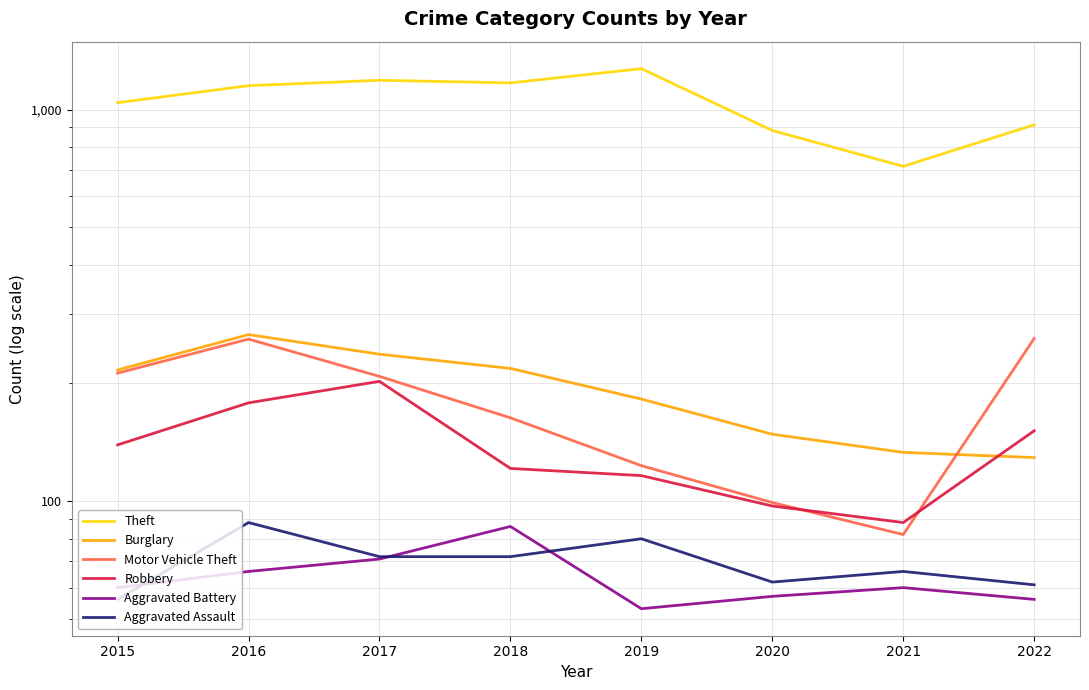

Is it true that Robbery equals 47 at 2020?

False